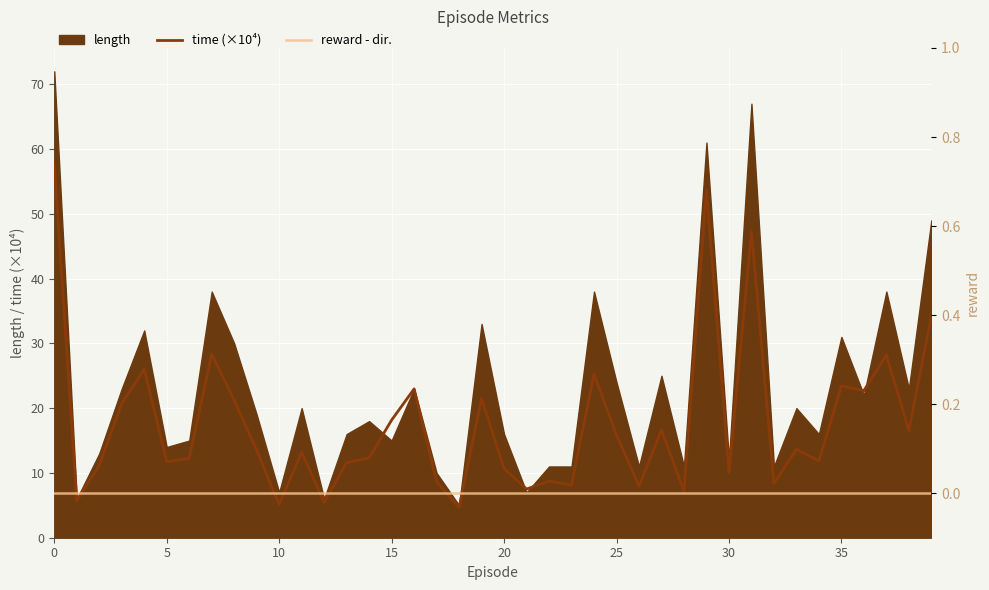

Is it true that time (×10⁴) equals 23.4 at 35?

True